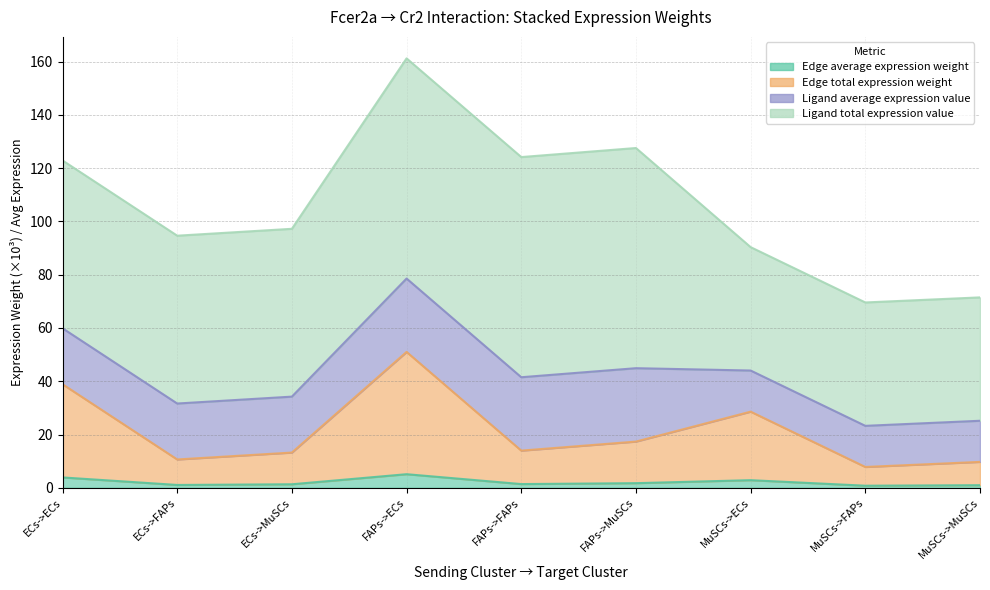

What is the label of the 1st point from the left?

ECs->ECs